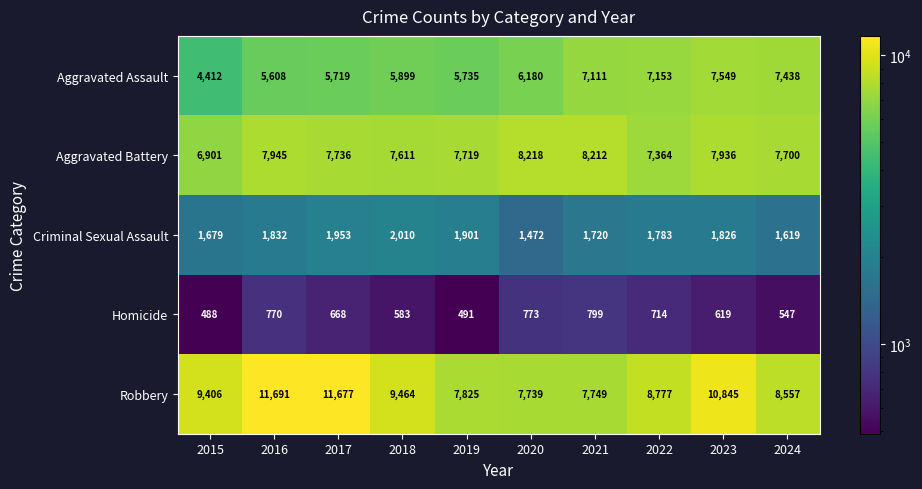

What is the lowest value of the Criminal Sexual Assault series?

1472